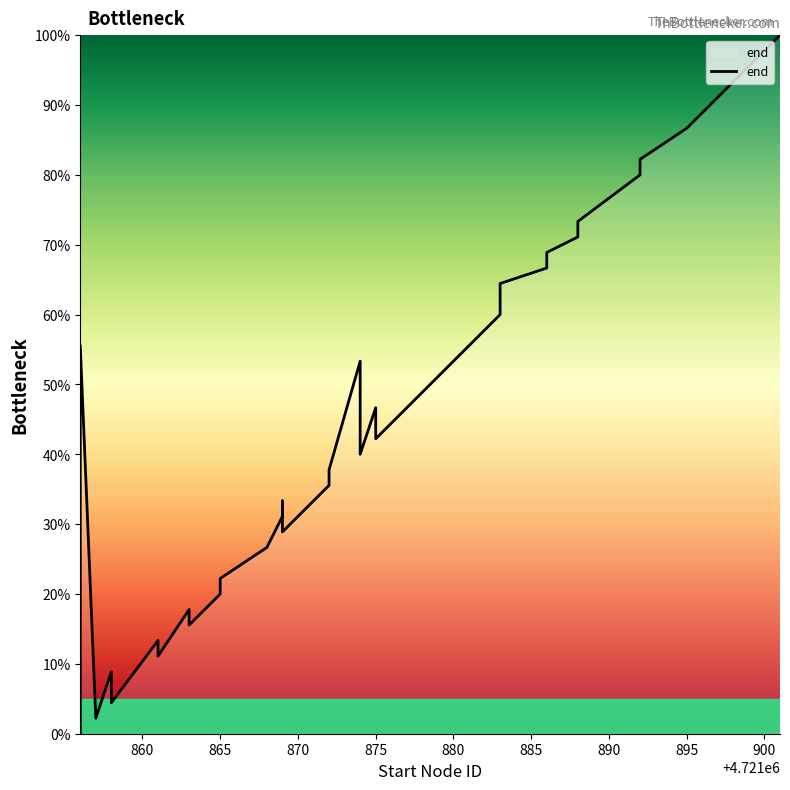

What is the greatest value displayed?

100.0